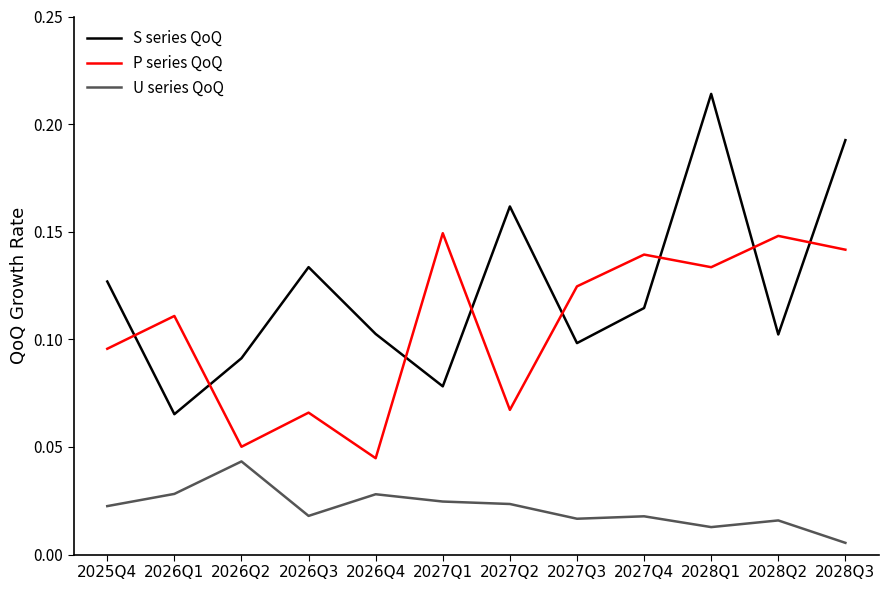

What position from the left is 2026Q2?

3